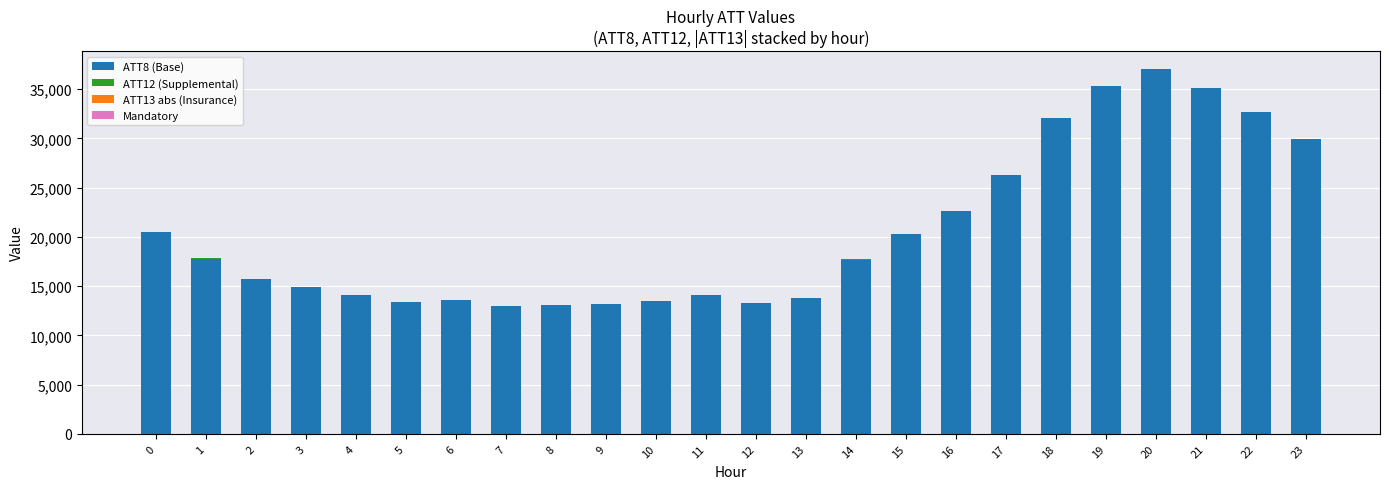

Are the bars horizontal?

No